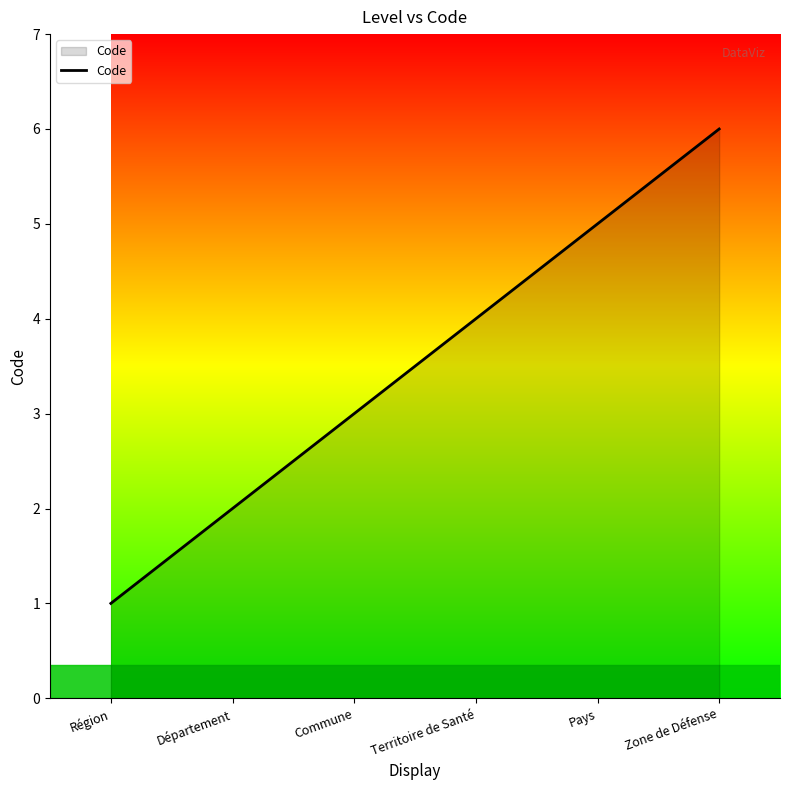

Which label corresponds to the largest value in the chart?

Zone de Défense